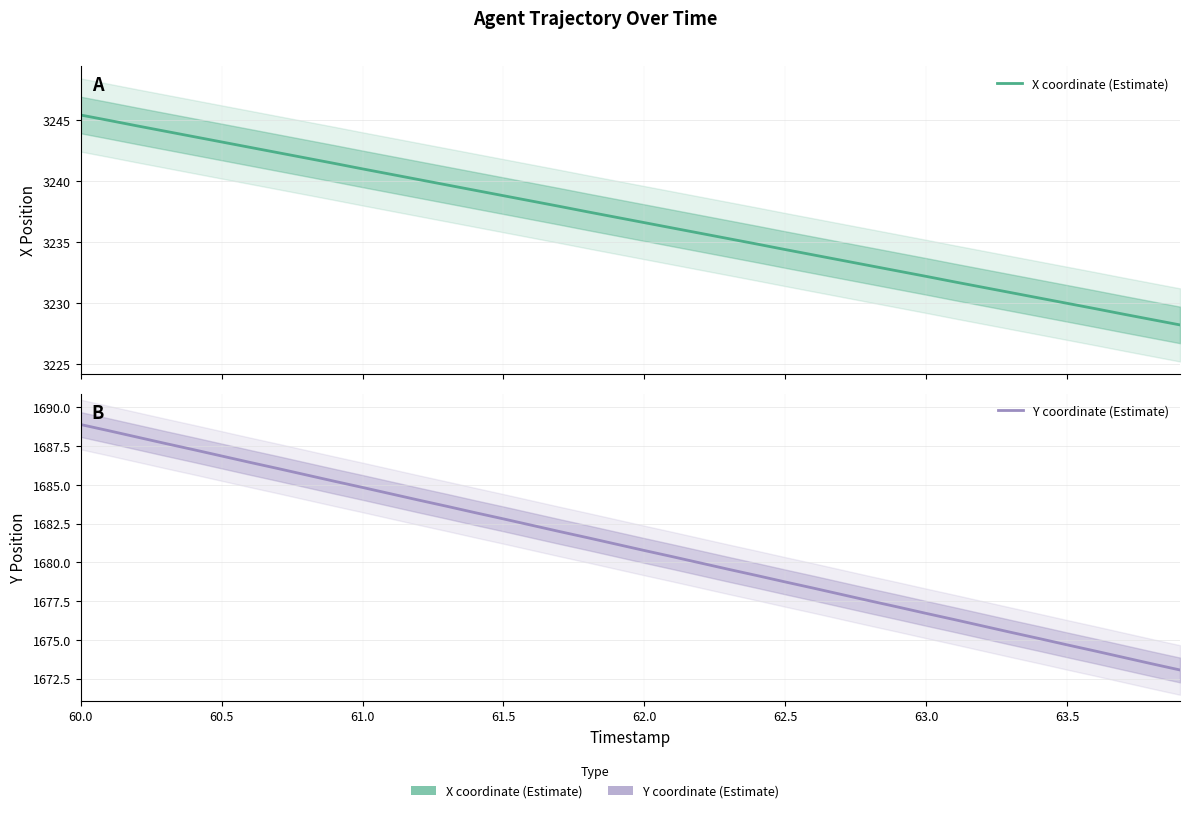

Which series has the largest range (max minus min)?

X coordinate (Estimate)